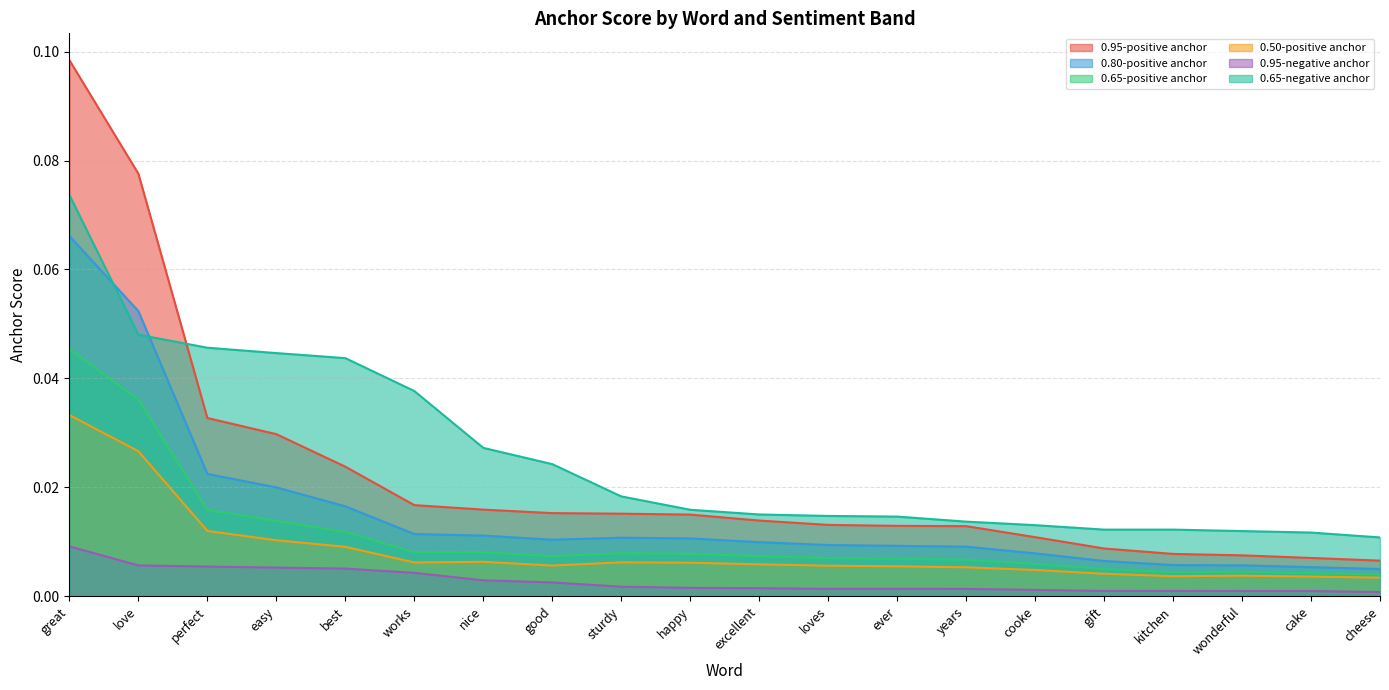

Reading right to left, list all the values displayed in this chart.

0.95-positive anchor: cheese=0.0	cake=0.0	wonderful=0.0	kitchen=0.0	gift=0.0	cooke=0.0	years=0.0	ever=0.0	loves=0.0	excellent=0.0	happy=0.0	sturdy=0.0	good=0.0	nice=0.0	works=0.0	best=0.0	easy=0.0	perfect=0.0	love=0.1	great=0.1
0.80-positive anchor: cheese=0.0	cake=0.0	wonderful=0.0	kitchen=0.0	gift=0.0	cooke=0.0	years=0.0	ever=0.0	loves=0.0	excellent=0.0	happy=0.0	sturdy=0.0	good=0.0	nice=0.0	works=0.0	best=0.0	easy=0.0	perfect=0.0	love=0.1	great=0.1
0.65-positive anchor: cheese=0.0	cake=0.0	wonderful=0.0	kitchen=0.0	gift=0.0	cooke=0.0	years=0.0	ever=0.0	loves=0.0	excellent=0.0	happy=0.0	sturdy=0.0	good=0.0	nice=0.0	works=0.0	best=0.0	easy=0.0	perfect=0.0	love=0.0	great=0.0
0.50-positive anchor: cheese=0.0	cake=0.0	wonderful=0.0	kitchen=0.0	gift=0.0	cooke=0.0	years=0.0	ever=0.0	loves=0.0	excellent=0.0	happy=0.0	sturdy=0.0	good=0.0	nice=0.0	works=0.0	best=0.0	easy=0.0	perfect=0.0	love=0.0	great=0.0
0.95-negative anchor: cheese=0.0	cake=0.0	wonderful=0.0	kitchen=0.0	gift=0.0	cooke=0.0	years=0.0	ever=0.0	loves=0.0	excellent=0.0	happy=0.0	sturdy=0.0	good=0.0	nice=0.0	works=0.0	best=0.0	easy=0.0	perfect=0.0	love=0.0	great=0.0
0.65-negative anchor: cheese=0.0	cake=0.0	wonderful=0.0	kitchen=0.0	gift=0.0	cooke=0.0	years=0.0	ever=0.0	loves=0.0	excellent=0.0	happy=0.0	sturdy=0.0	good=0.0	nice=0.0	works=0.0	best=0.0	easy=0.0	perfect=0.0	love=0.0	great=0.1